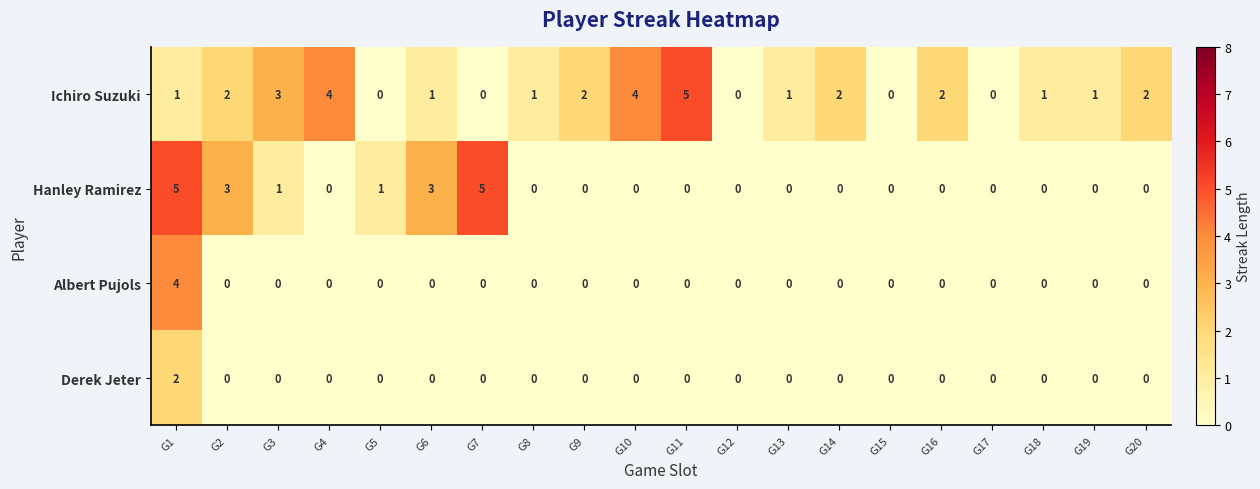

How many Albert Pujols values are between 0 and 1?

19